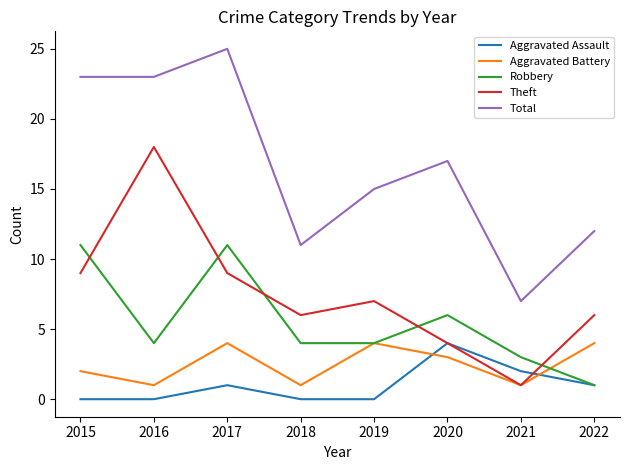

At how many categories does at least one series exceed 0?

8